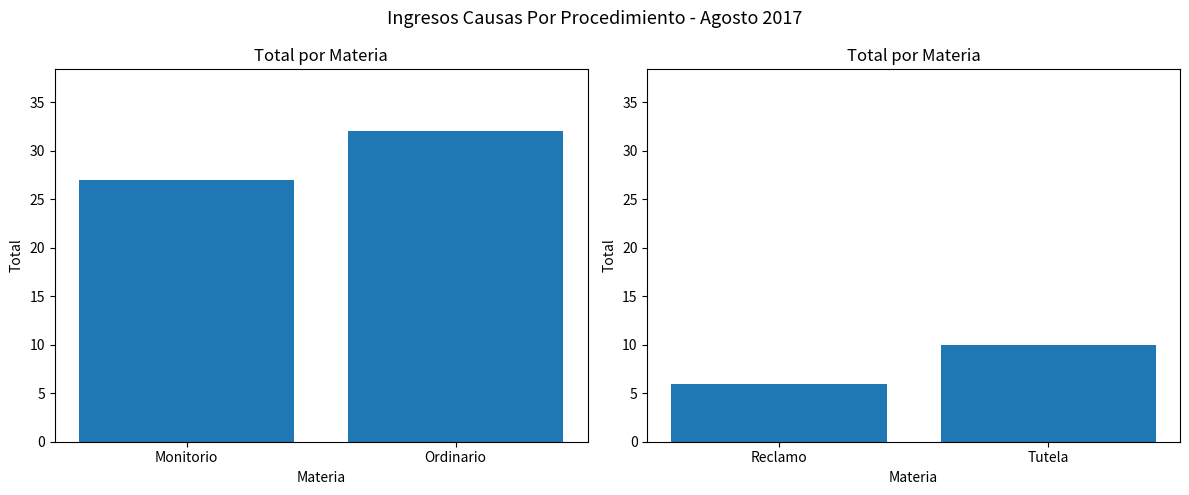

What is the label of the 1st bar from the left?

Reclamo